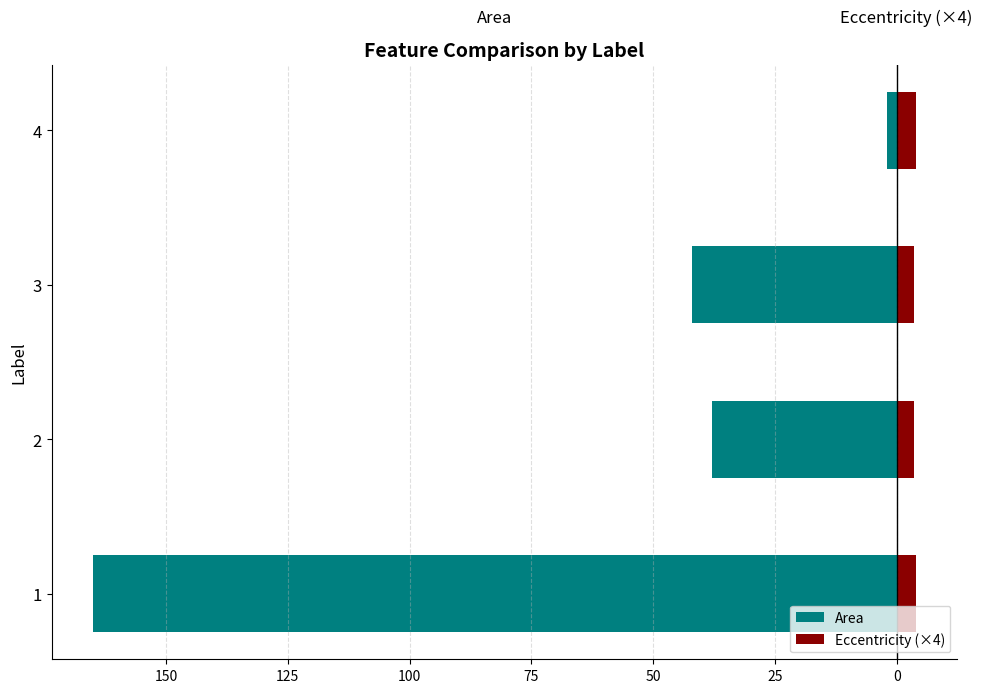

How many groups of bars are there?

4